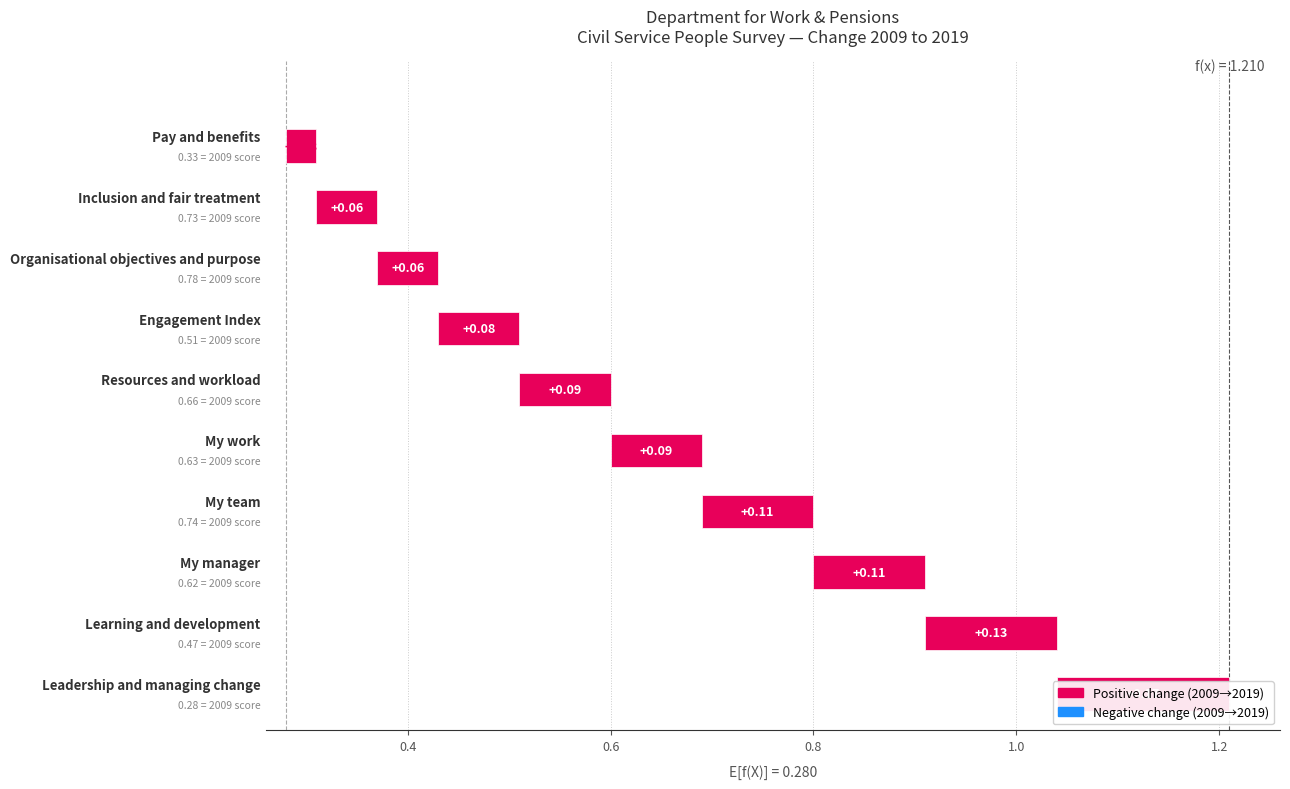

What is the spread (max minus min) of values at My work?

0.1